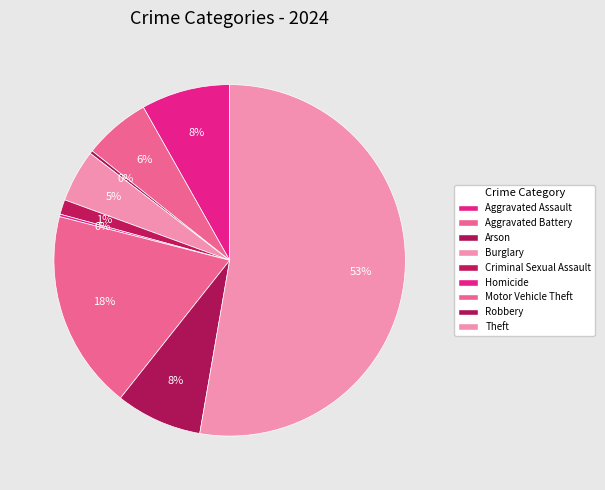

What percentage is the Aggravated Assault slice, to the nearest percent?

8%